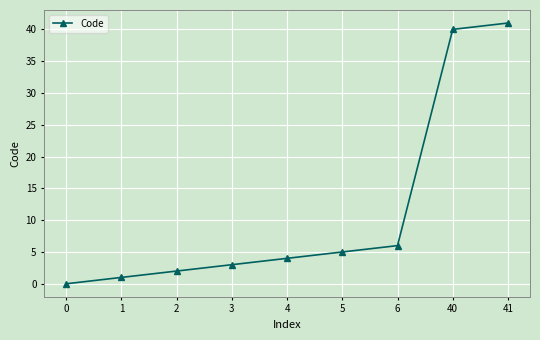

How many categories are shown in the chart?

9